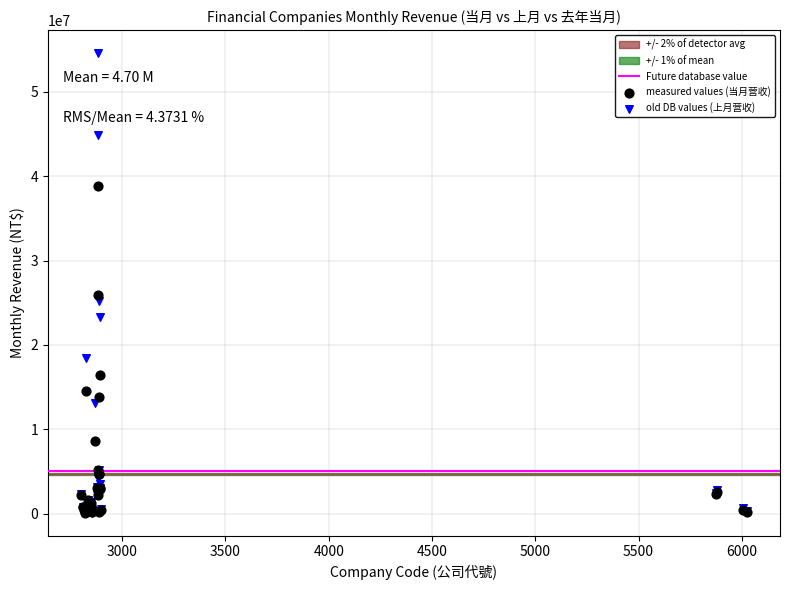

In the old DB values (上月营收) series, what Y value is closest to 27335483?

25259339